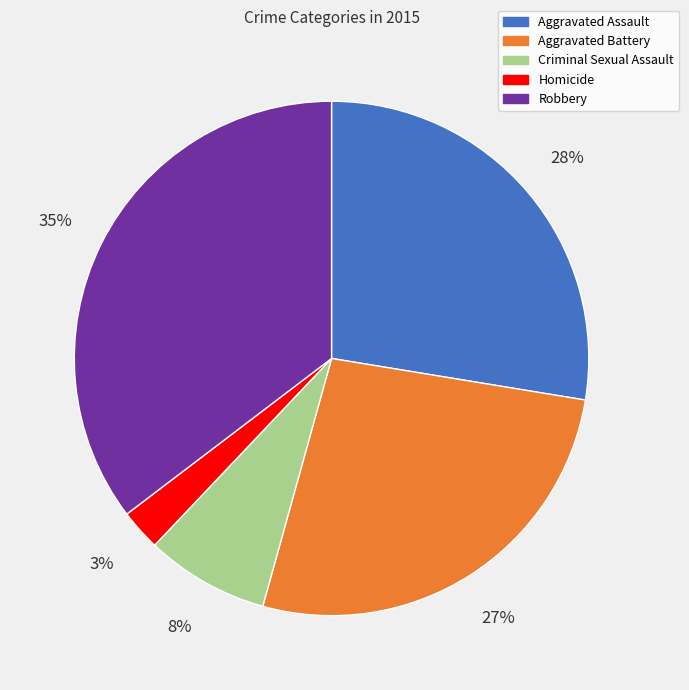

How many slices are in this pie chart?

5